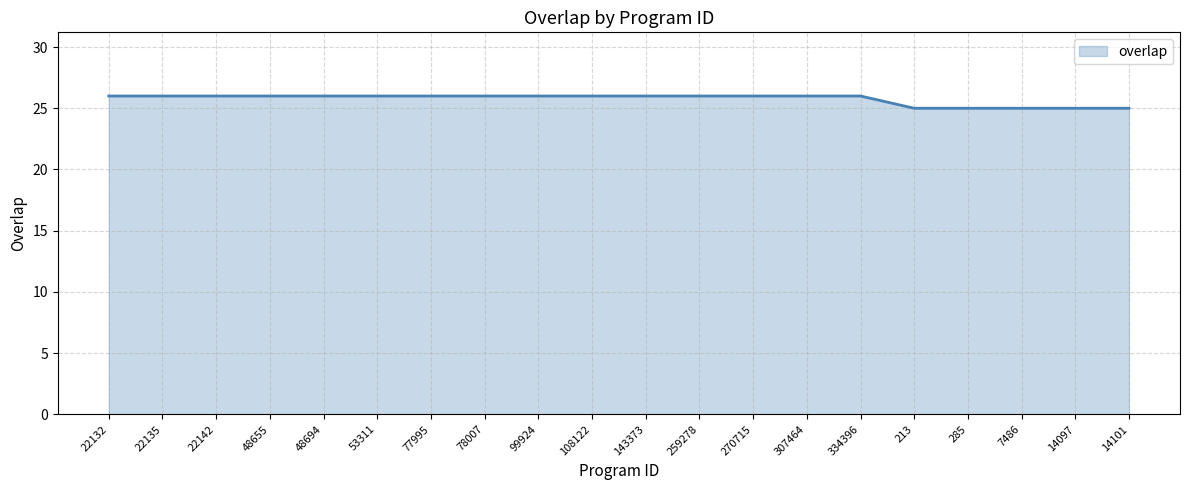

Is it true that the value at 213 is 25?

True